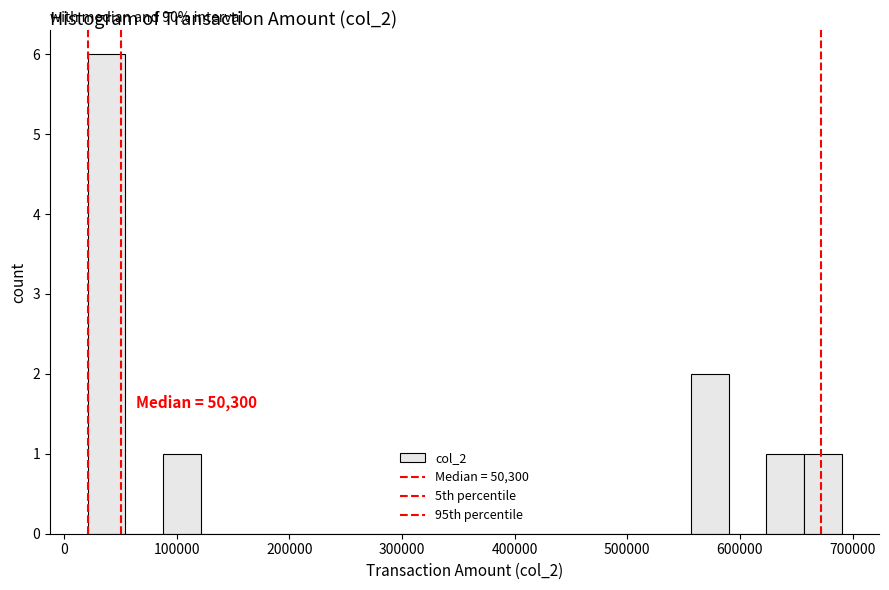

Around what value on the x-axis is the tallest bar? Give the approximate position of its centre, as read against the axis.

40000